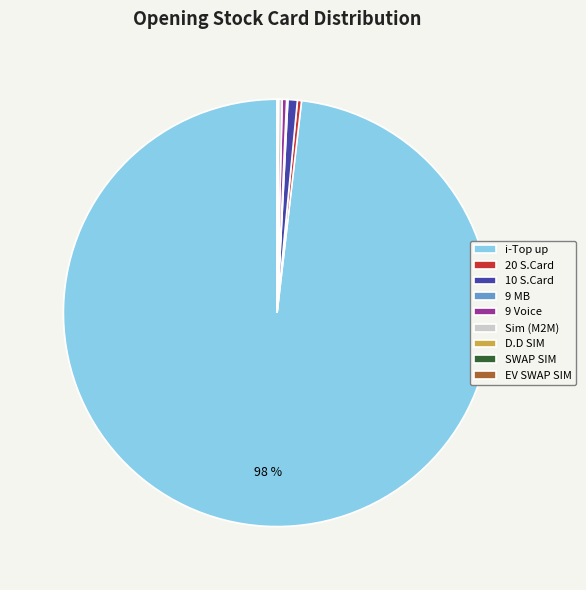

Which category has the biggest portion of the pie?

i-Top up